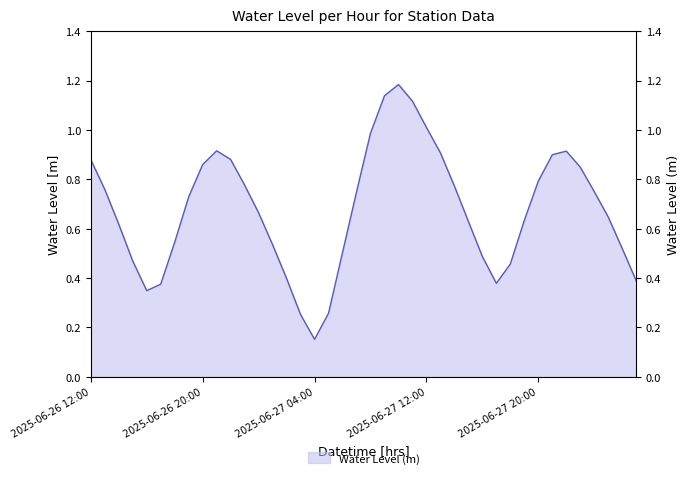

What is the minimum value shown in the chart?

0.2